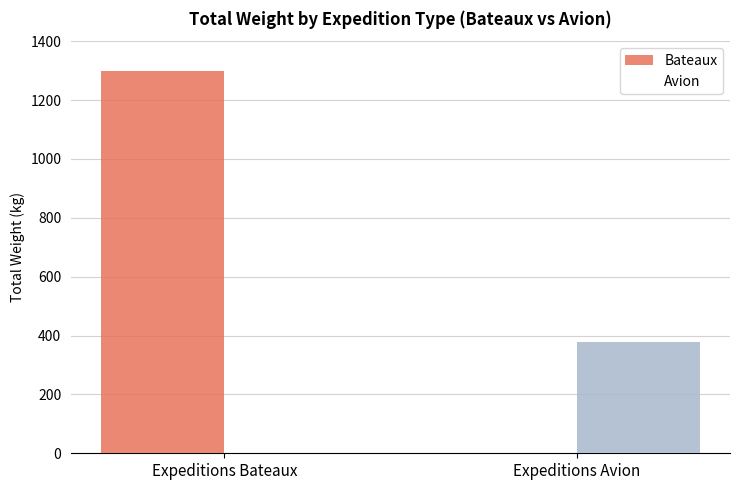

Rank the series by their average value, from lowest to highest.

Avion, Bateaux